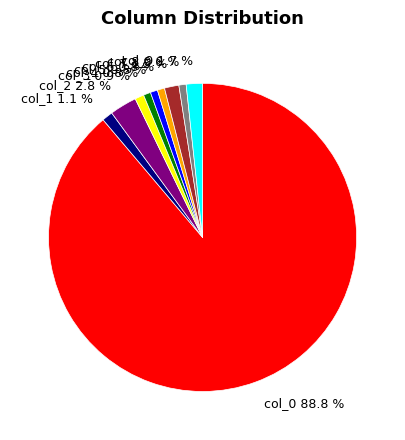

Approximately how many times larger is the value at col_5 compared to col_1?

0.7